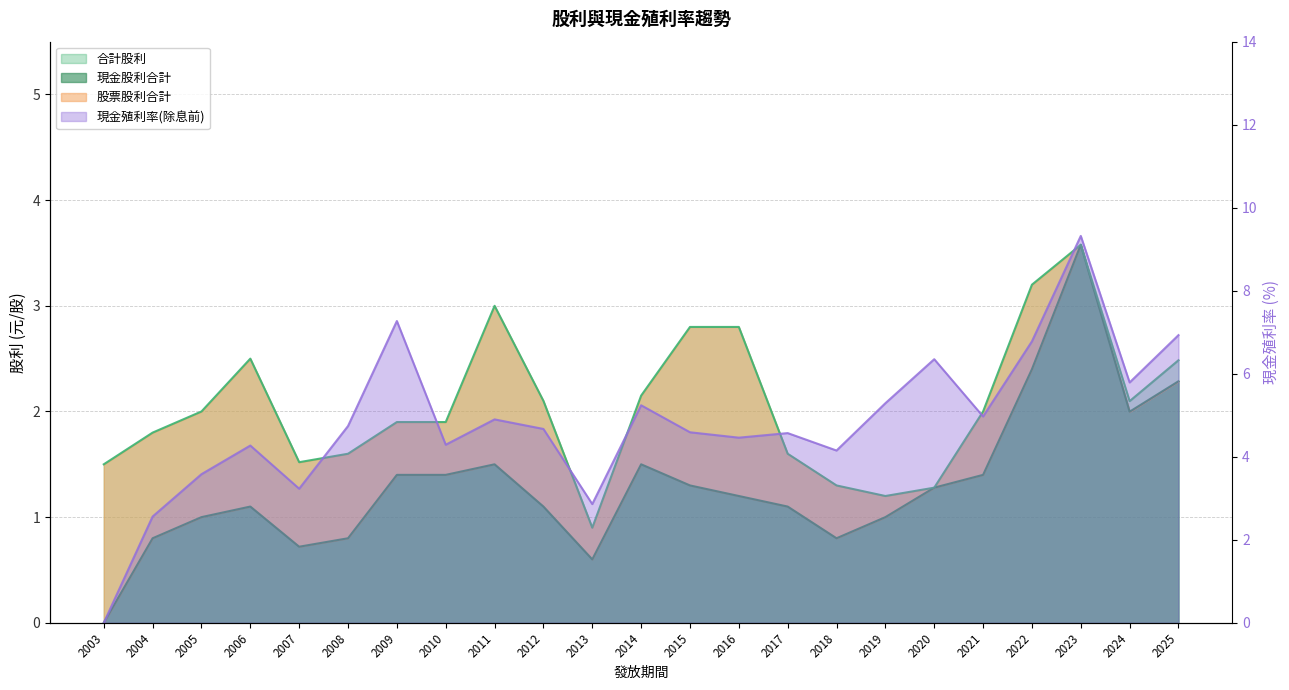

How many data points in 現金股利合計 are less than 1?

6